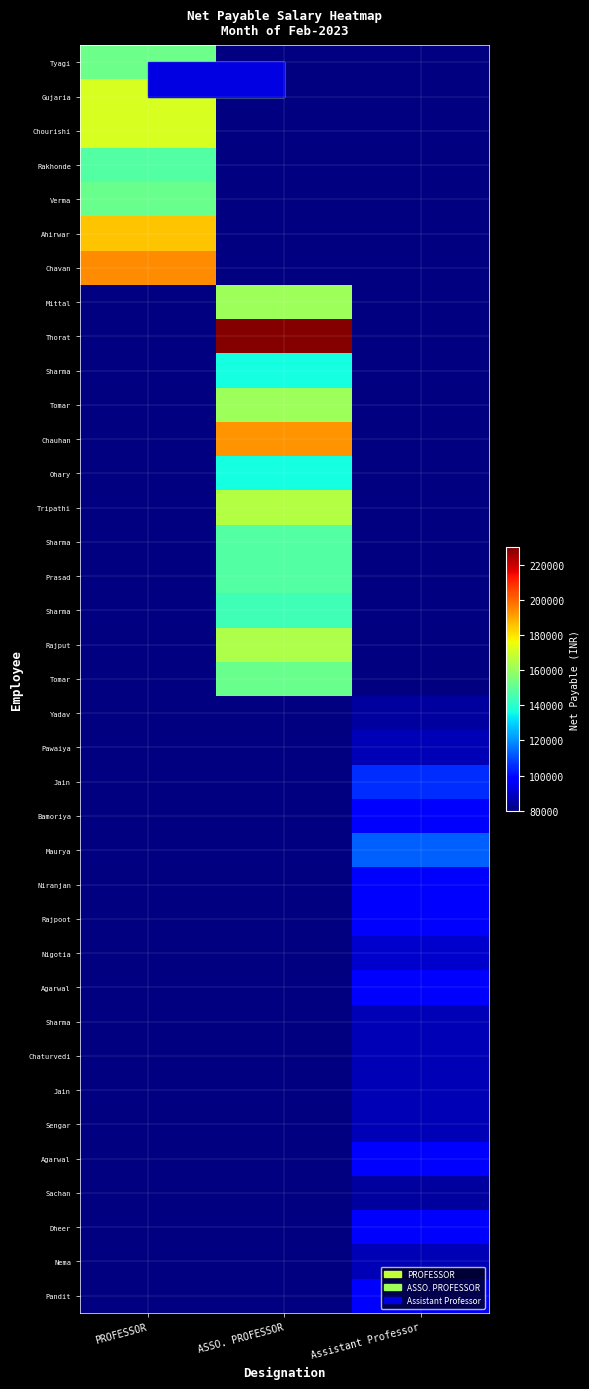

Which label corresponds to the largest value in the chart?

ASSO. PROFESSOR